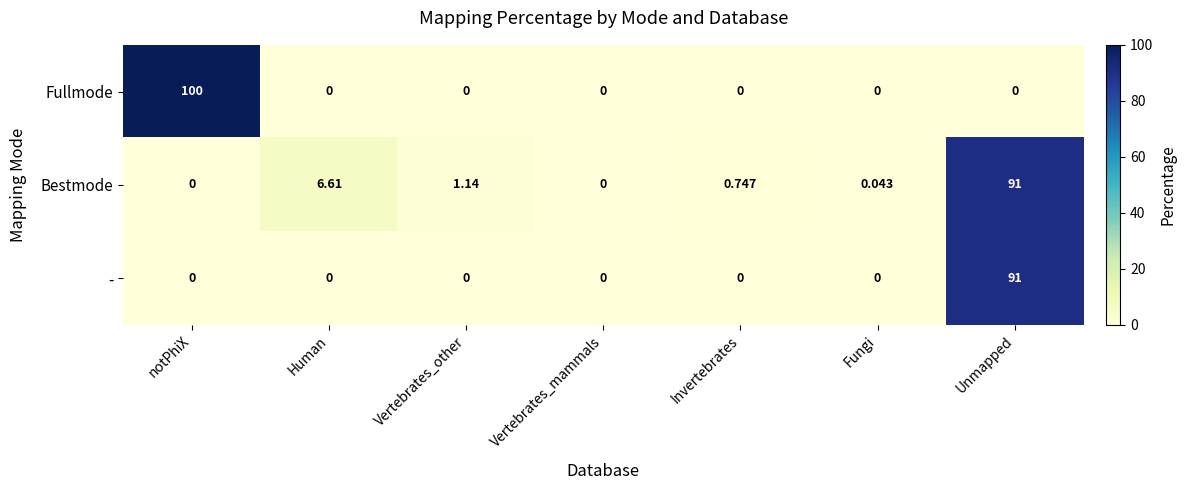

Which series has the largest range (max minus min)?

Fullmode